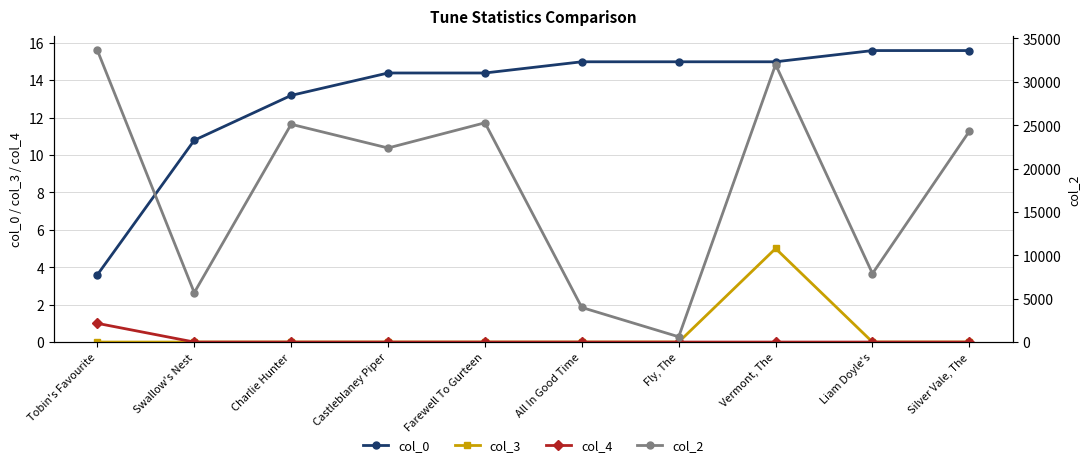

True or false: col_0 has more than 1 interior local peaks.

False